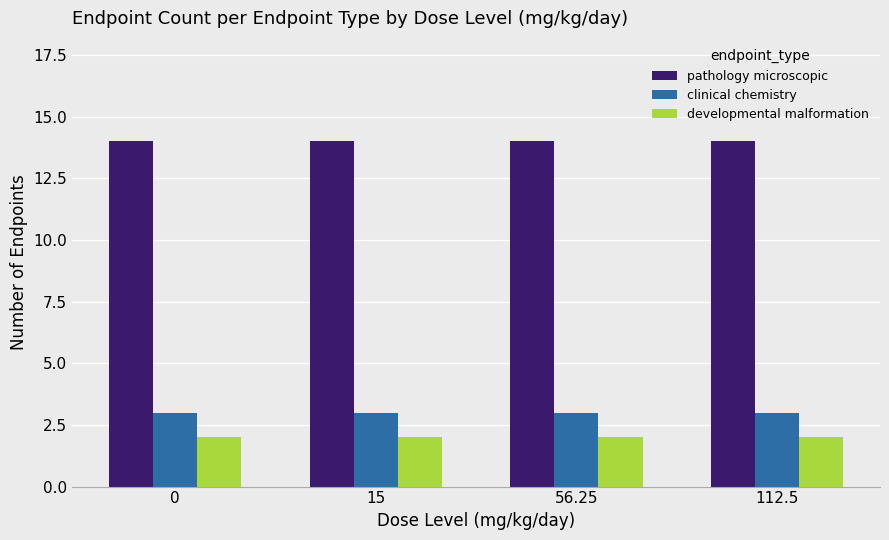

What is the total value across all series at 15?

19